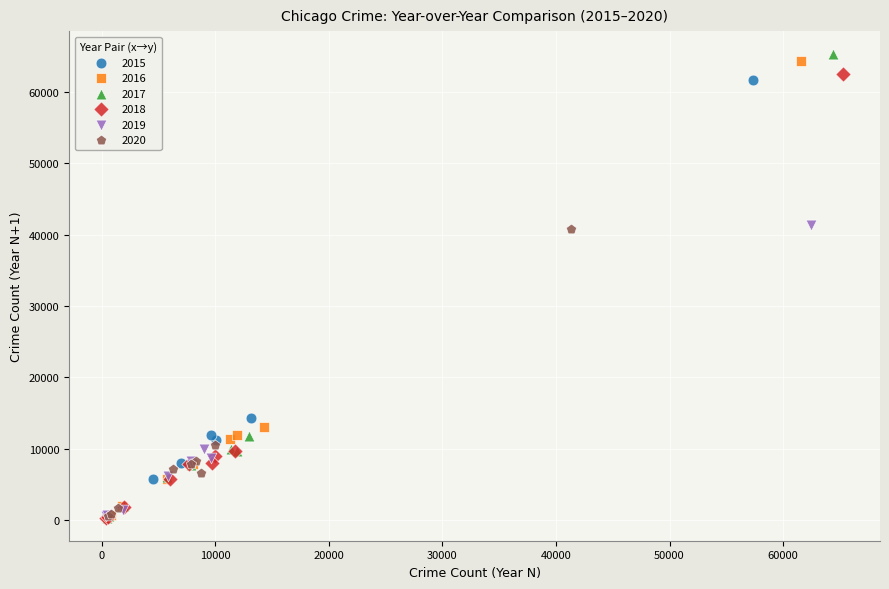

Which series has the widest spread of Y values?

2017